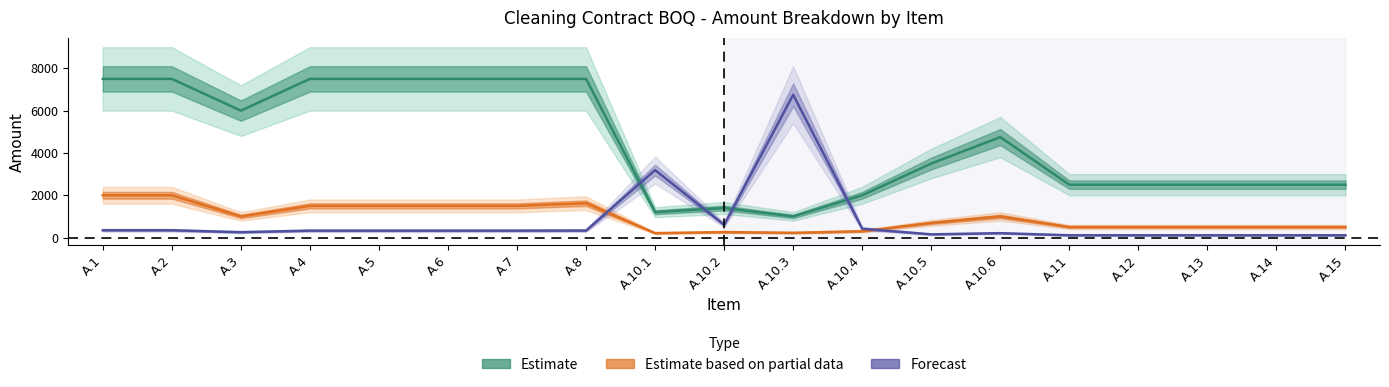

True or false: Estimate has a value of 2000.0 at A.10.4.

True